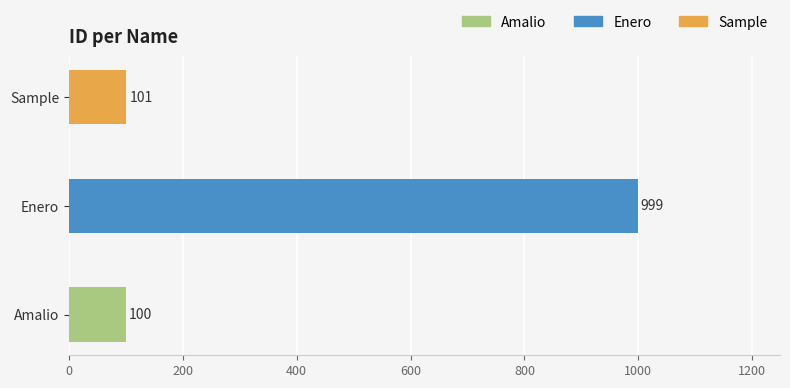

Reading bottom to top, what are all the values shown in this chart?

Amalio=100	Enero=999	Sample=101